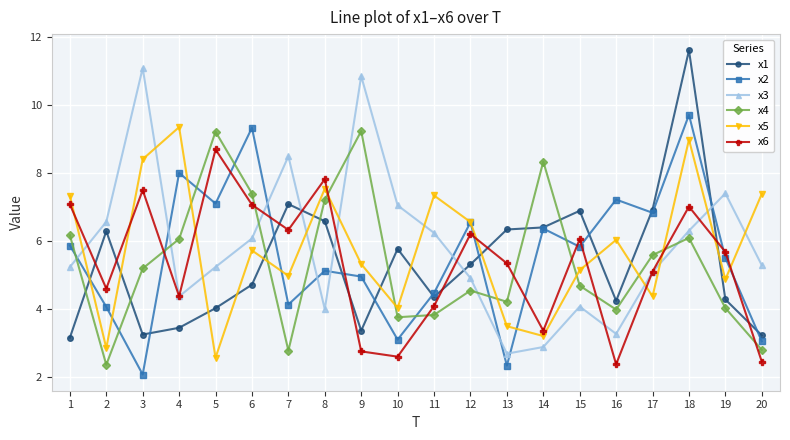

At which category is the sum across all series the highest?

18